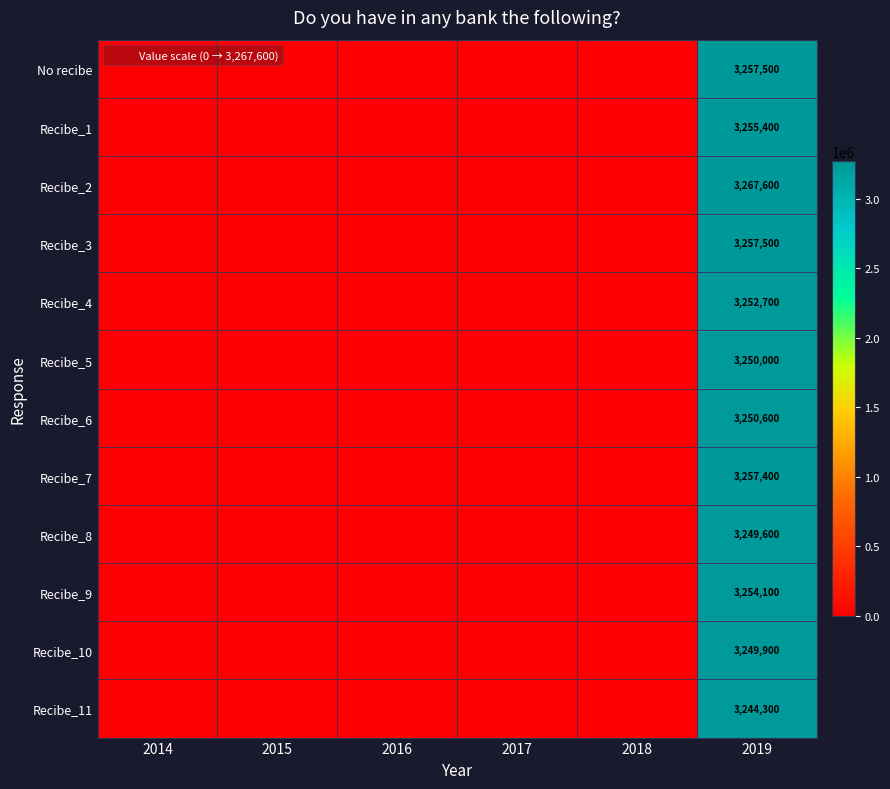

How many data points in Recibe_4 are above 0?

1